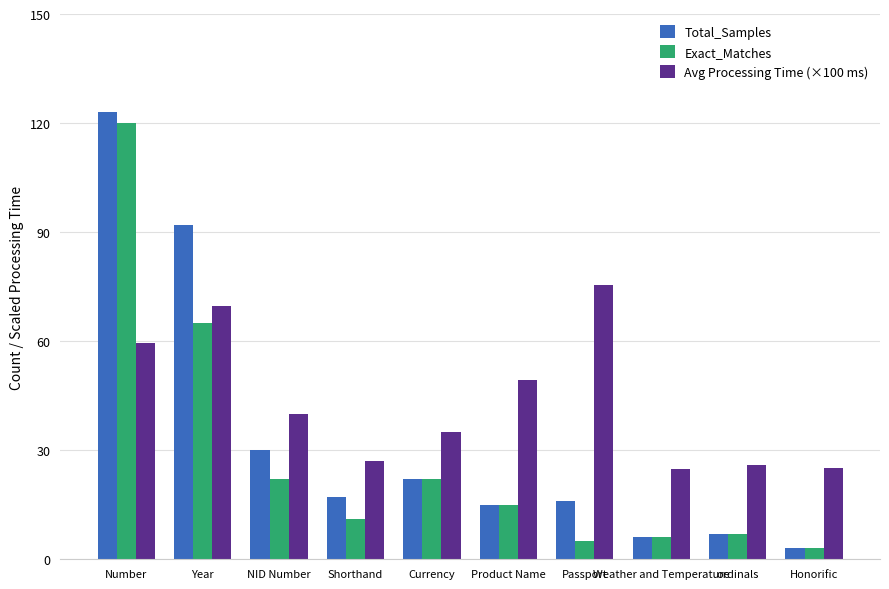

Is it true that Total_Samples equals 16.0 at Passport?

True